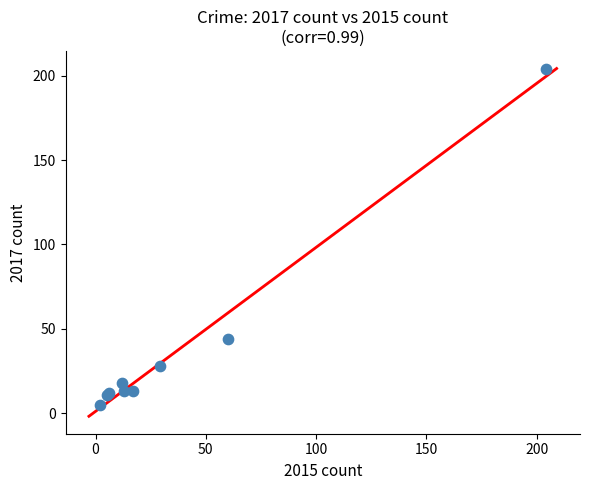

What Y value in the scatter plot is closest to 104?

44